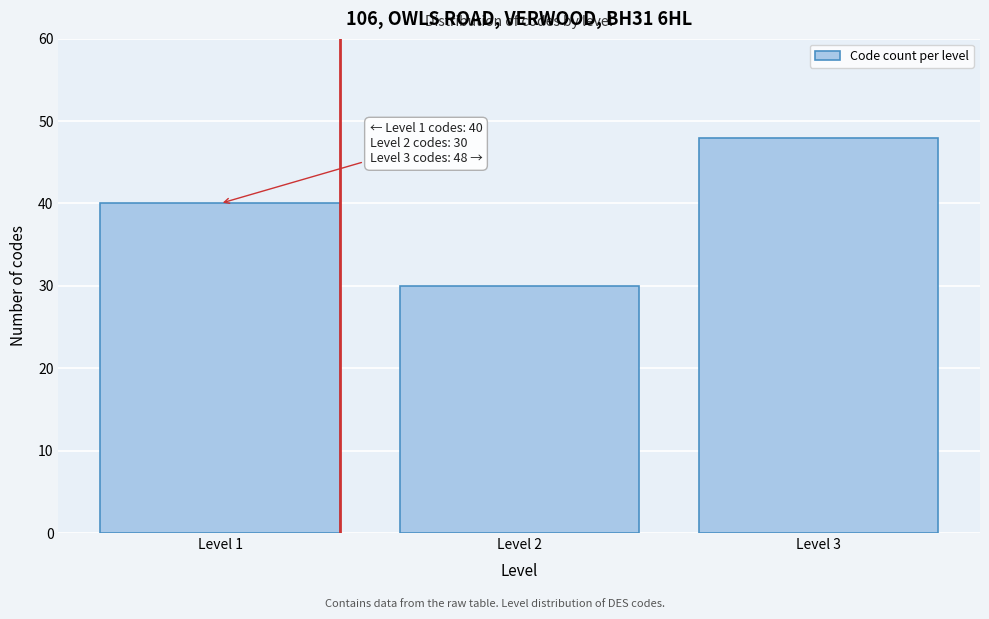

Reading right to left, list all the values displayed in this chart.

Level 3=48	Level 2=30	Level 1=40